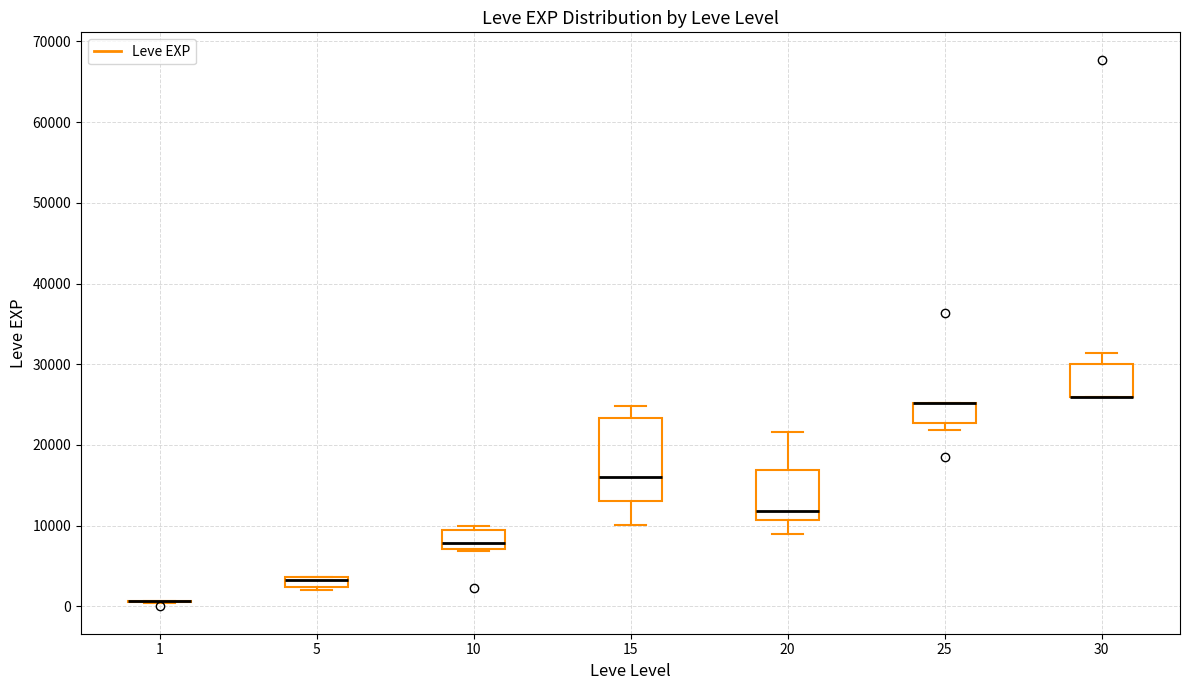

Comparing the boxes themselves (not the whiskers), which one is the tallest?

15